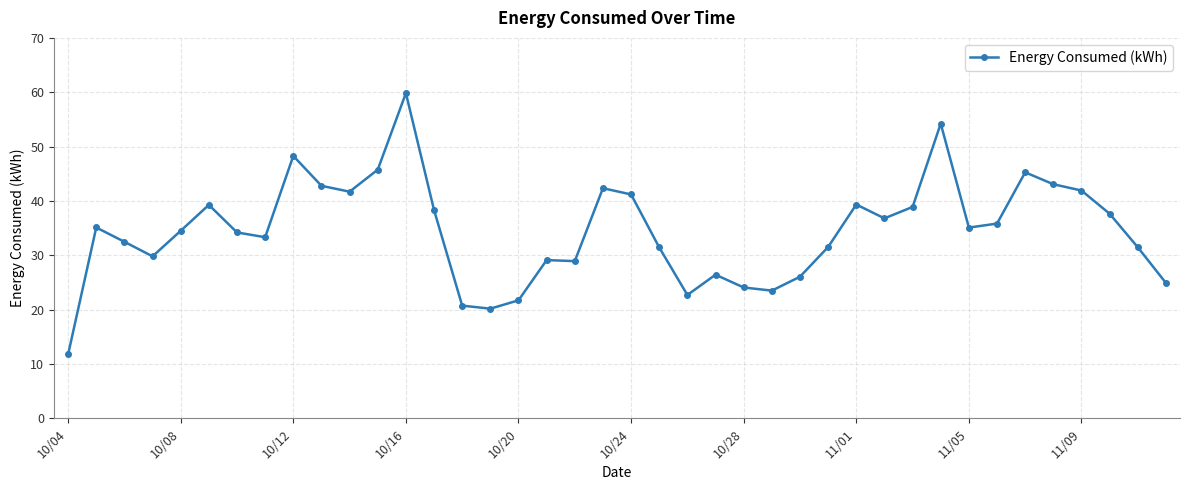

What is the value of the 10th point from the left?

42.8